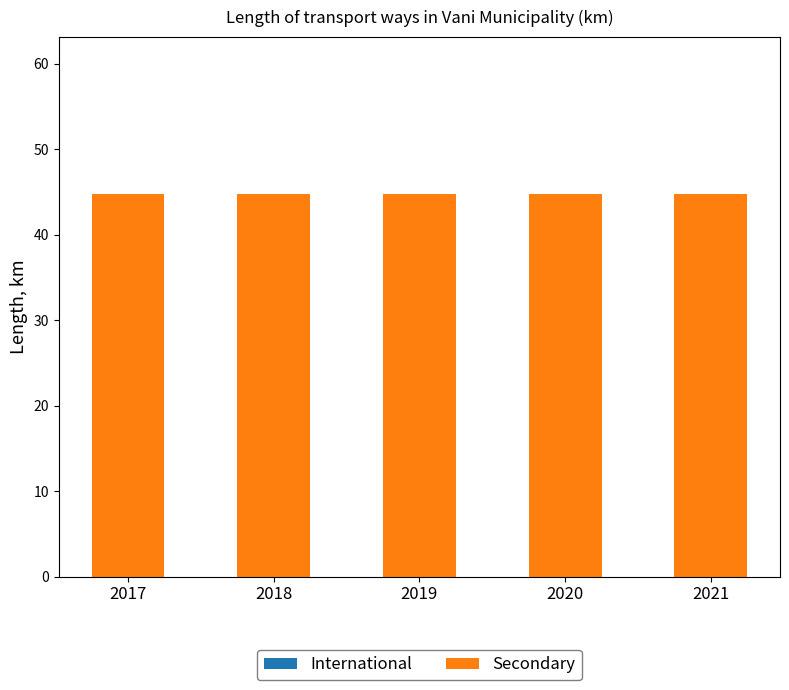

Between 2018 and 2020, which is larger?

2018